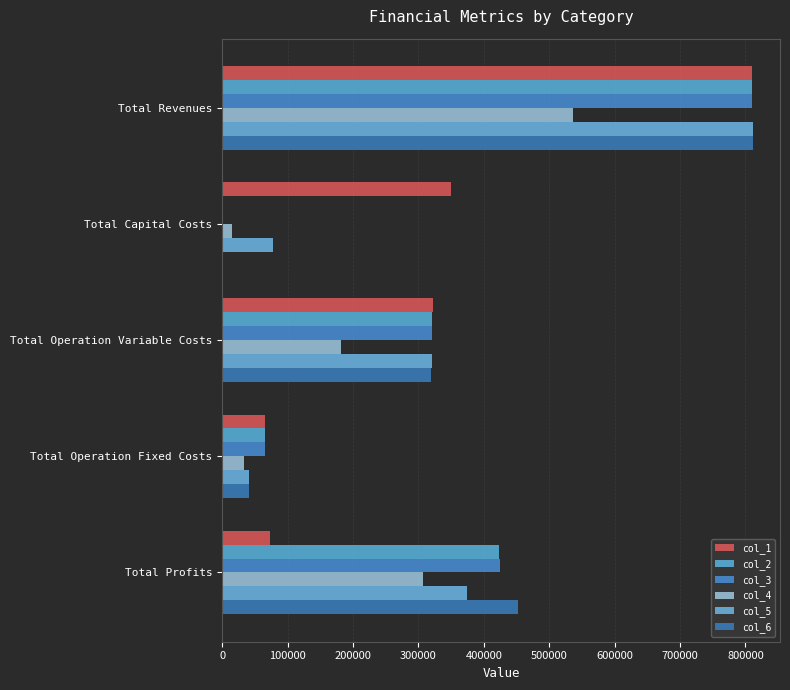

How many data points in col_2 are above 321220?

3